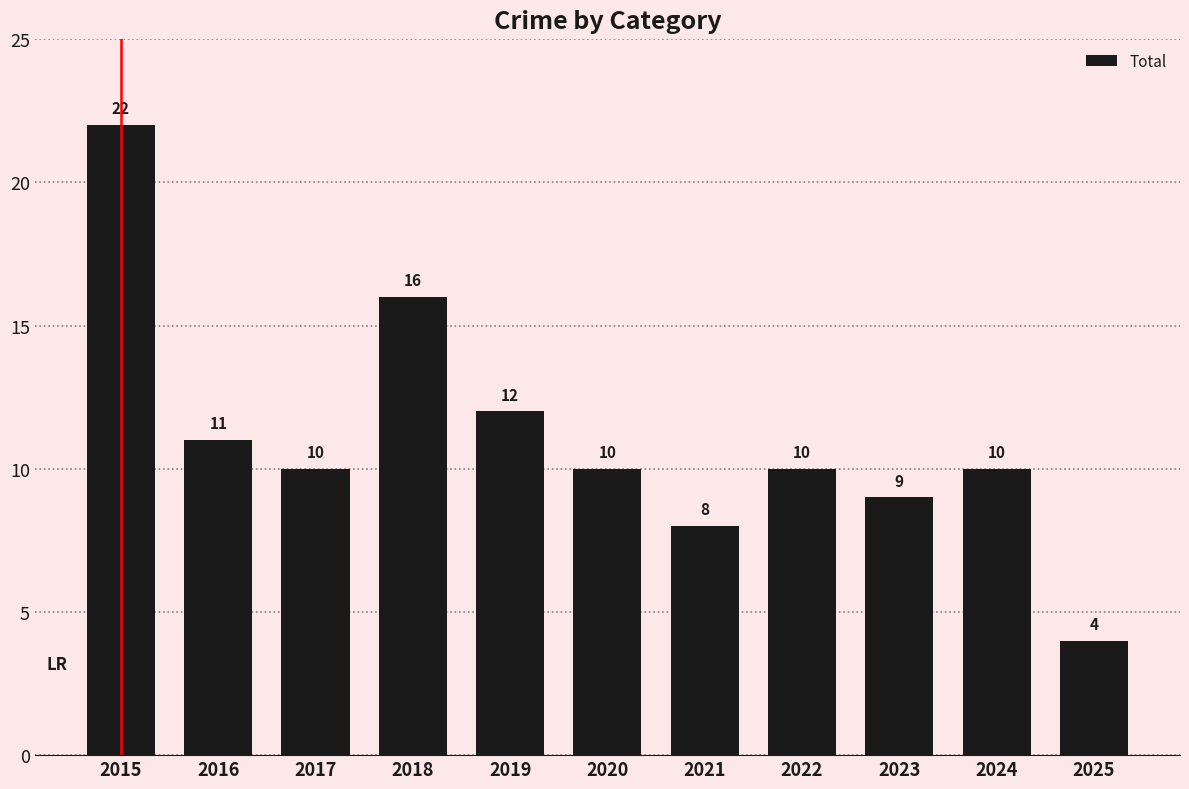

What is the minimum value shown in the chart?

4